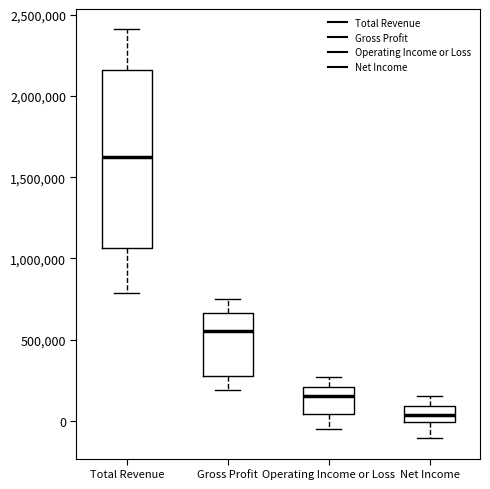

Which box has the highest median line?

Total Revenue